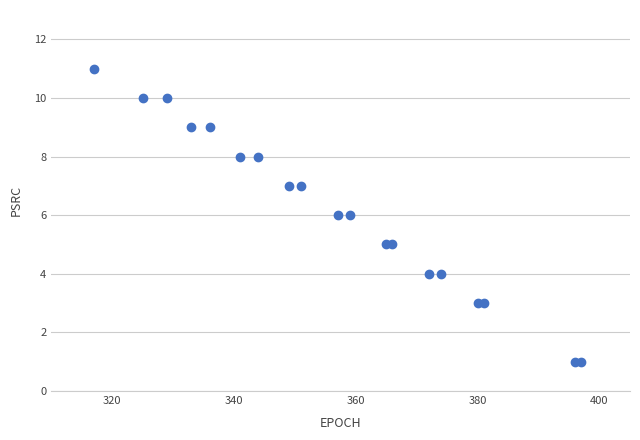

What is the range of Y values (max minus min)?

10